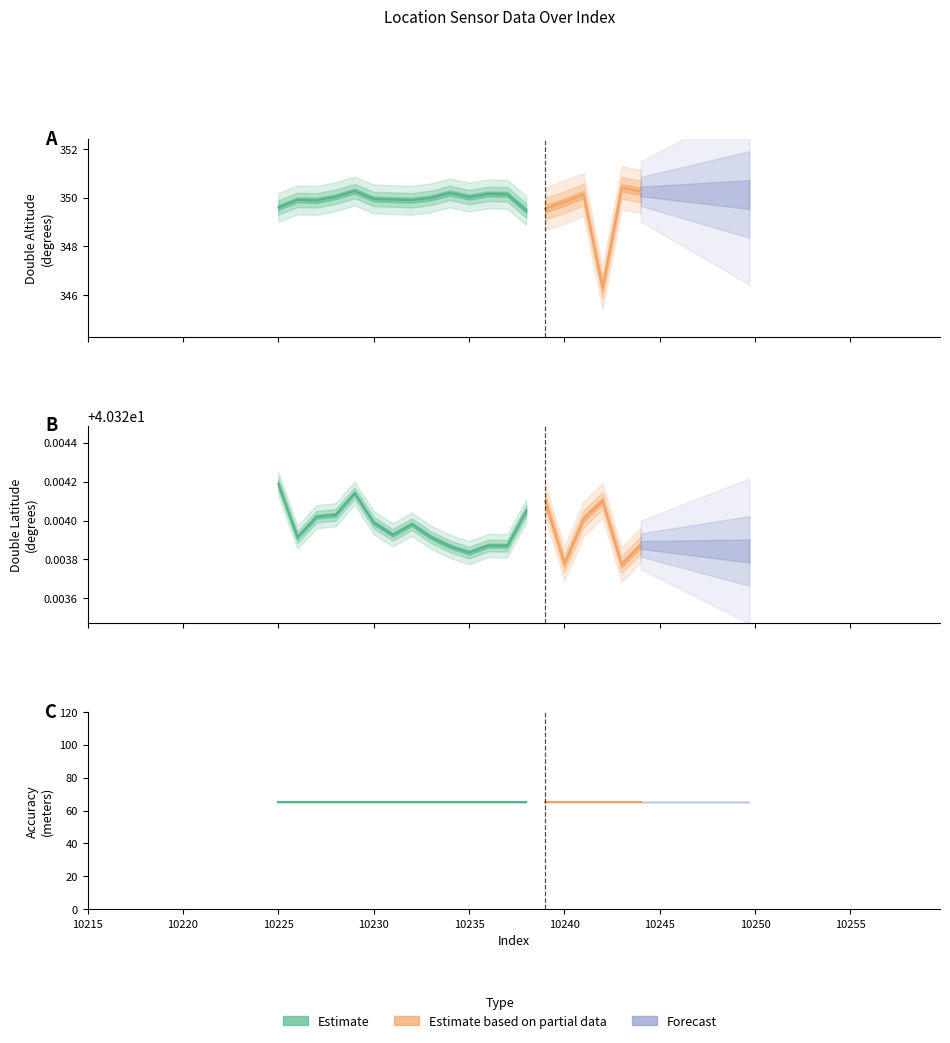

True or false: double_latitude and double_altitude cross at least once.

False